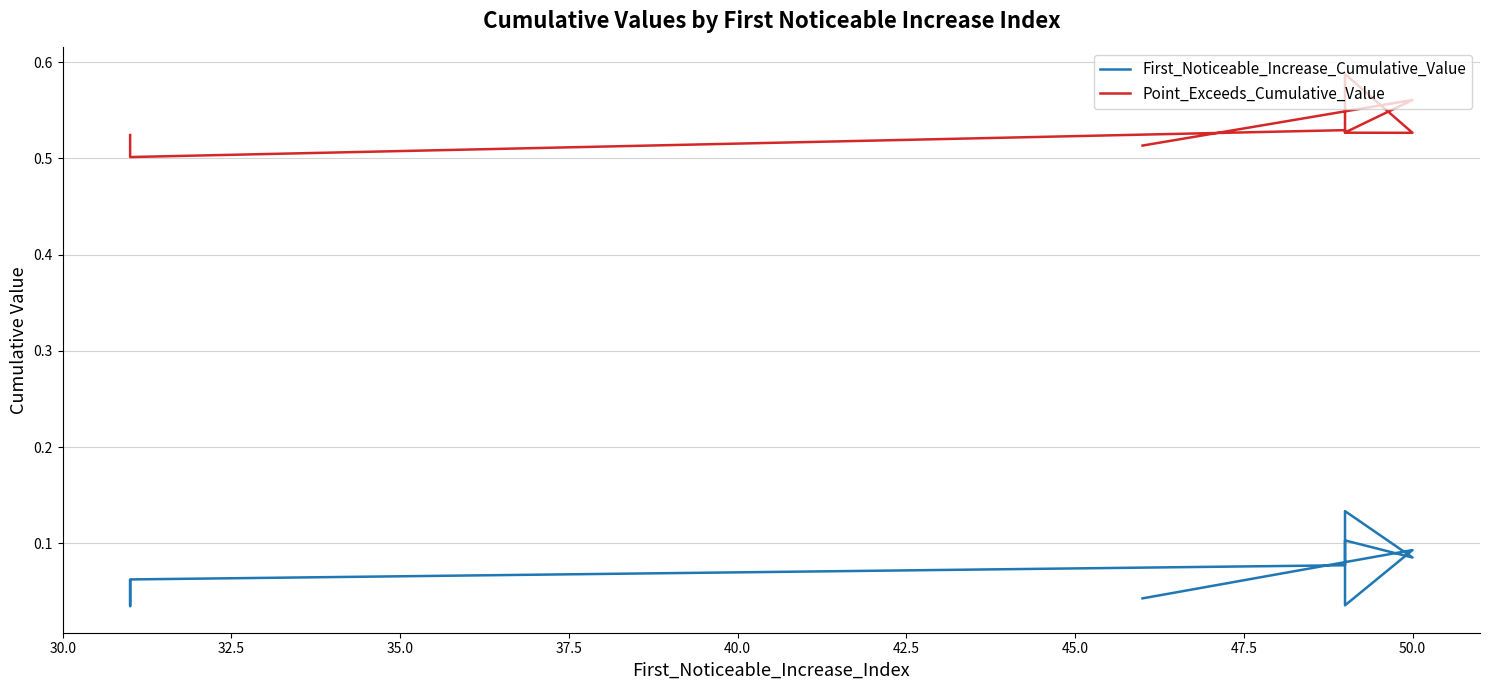

What is the value of the Point_Exceeds_Cumulative_Value point at the 8th from the left?

0.5